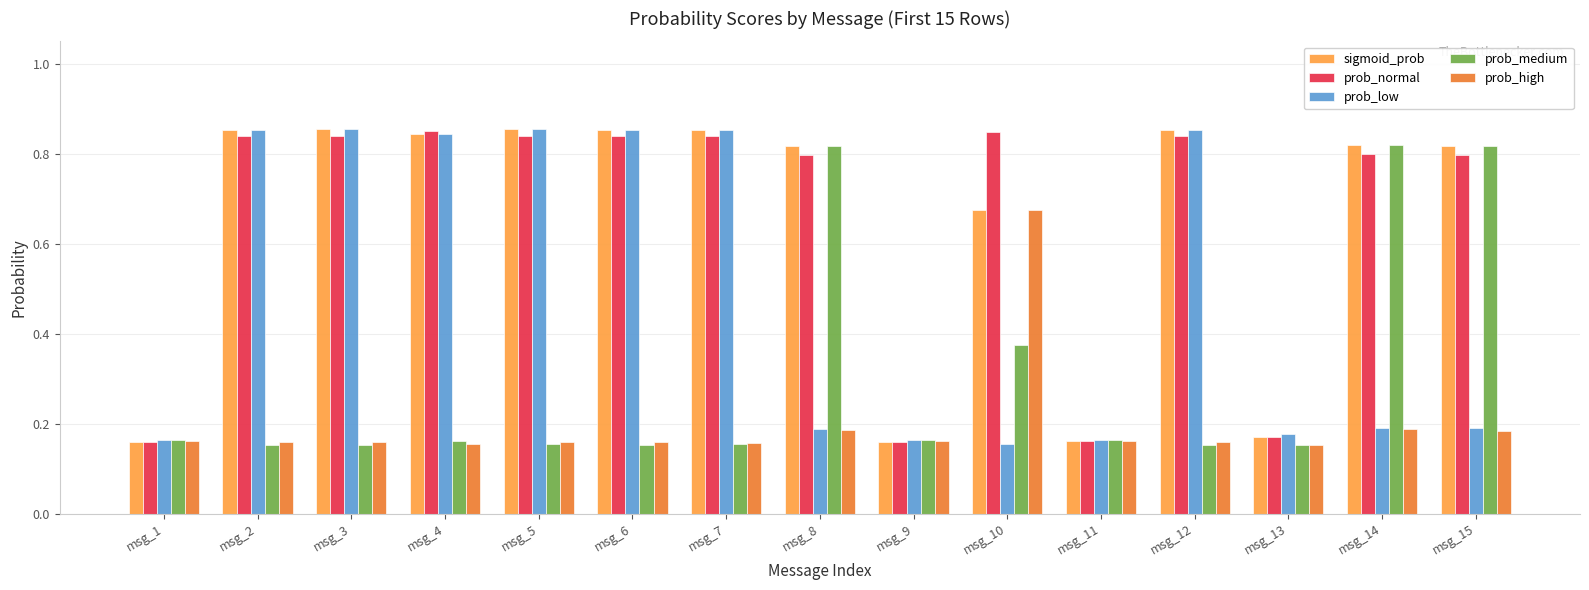

Is the value of sigmoid_prob at msg_9 greater than the value of prob_medium at msg_8?

No